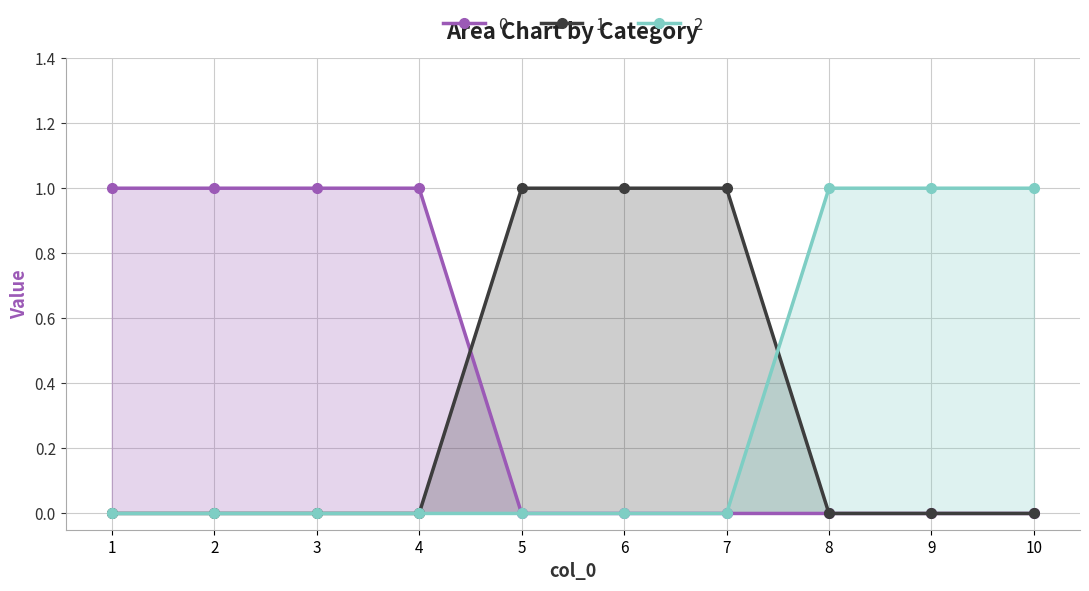

What is the difference between the maximum and minimum values in the 1 series?

1